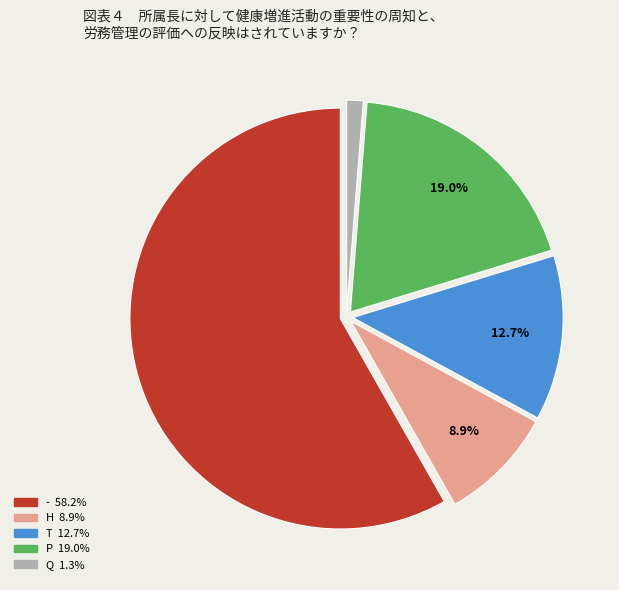

How many slices are in this pie chart?

5